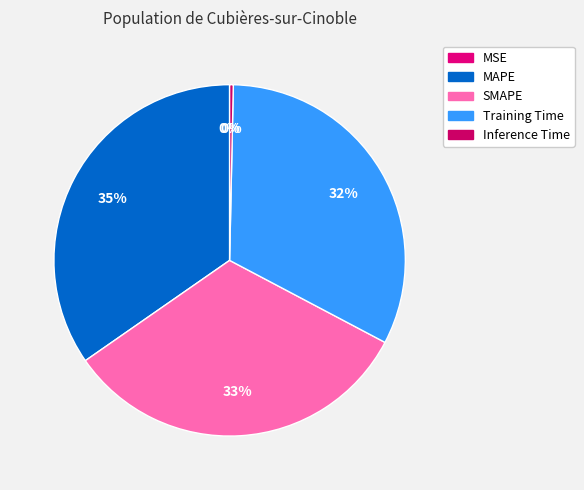

Count the number of slices in the pie.

5